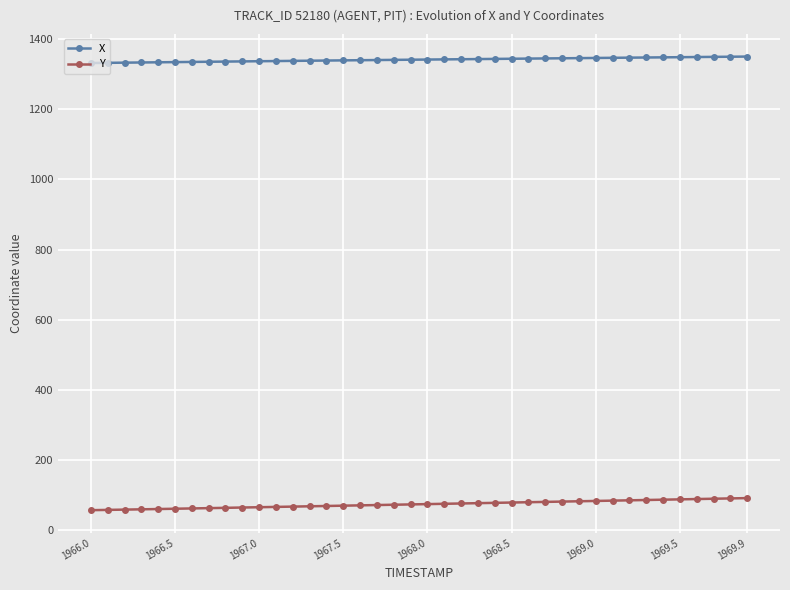

At how many categories does at least one series exceed 1053?

40